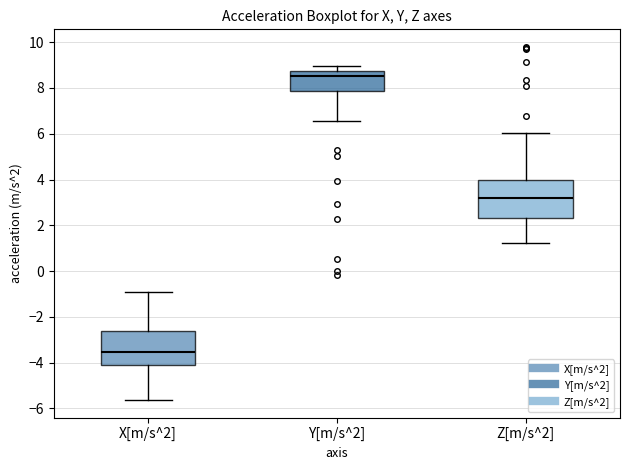

Which box's median line is the lowest?

X[m/s^2]